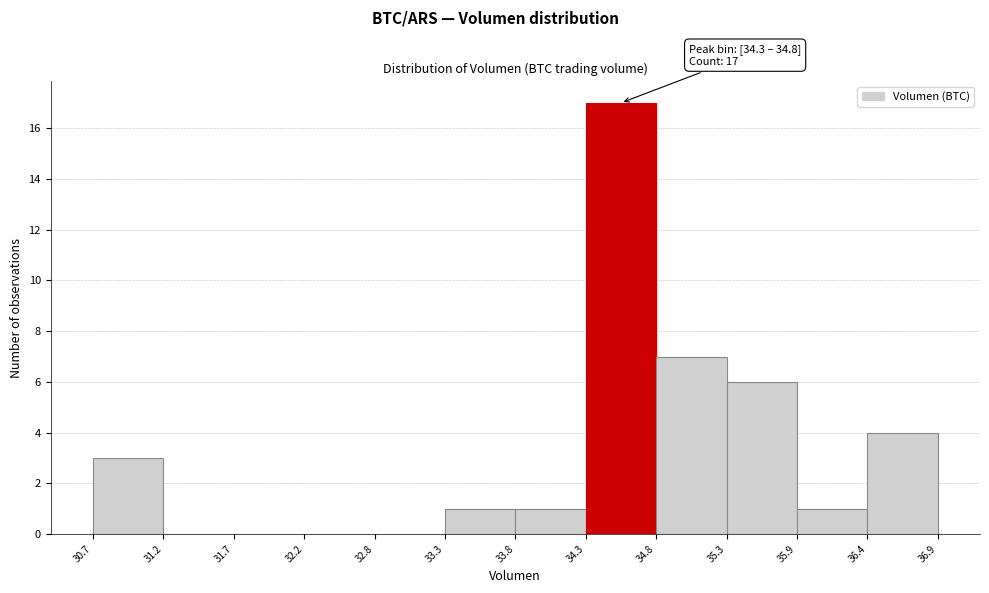

Over which range of the x-axis is the bar tallest?

34.3 to 34.8